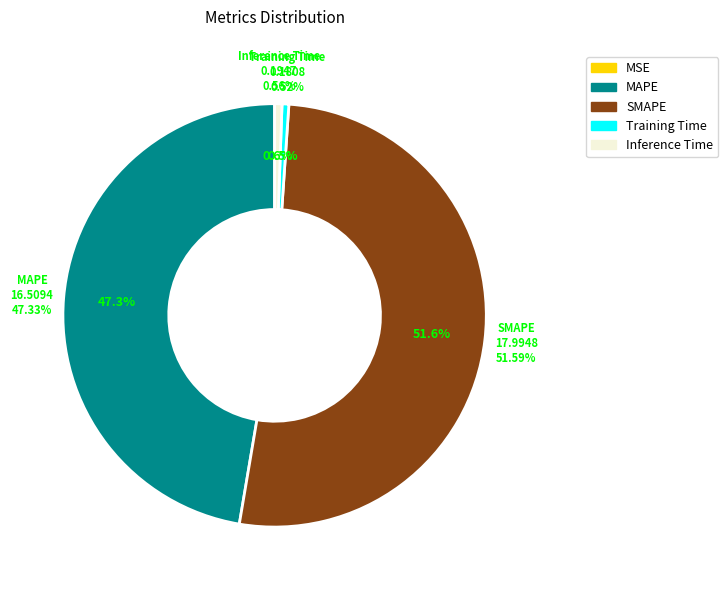

Count the number of slices in the pie.

5